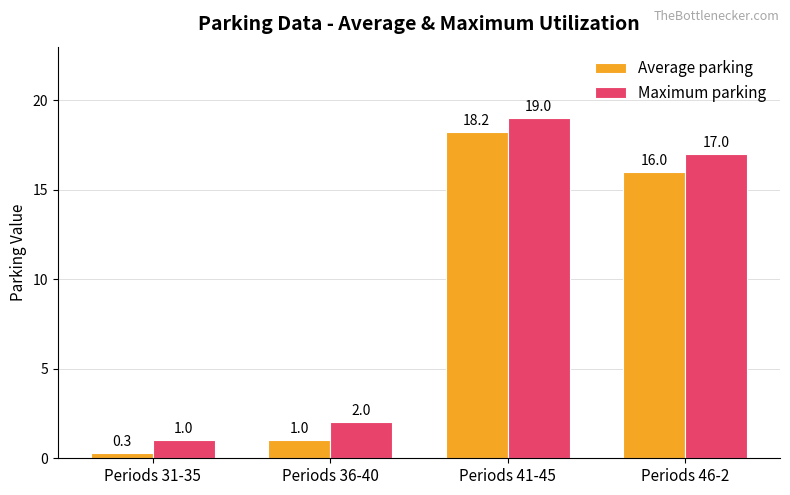

What is the spread (max minus min) of values at Periods 31-35?

0.7